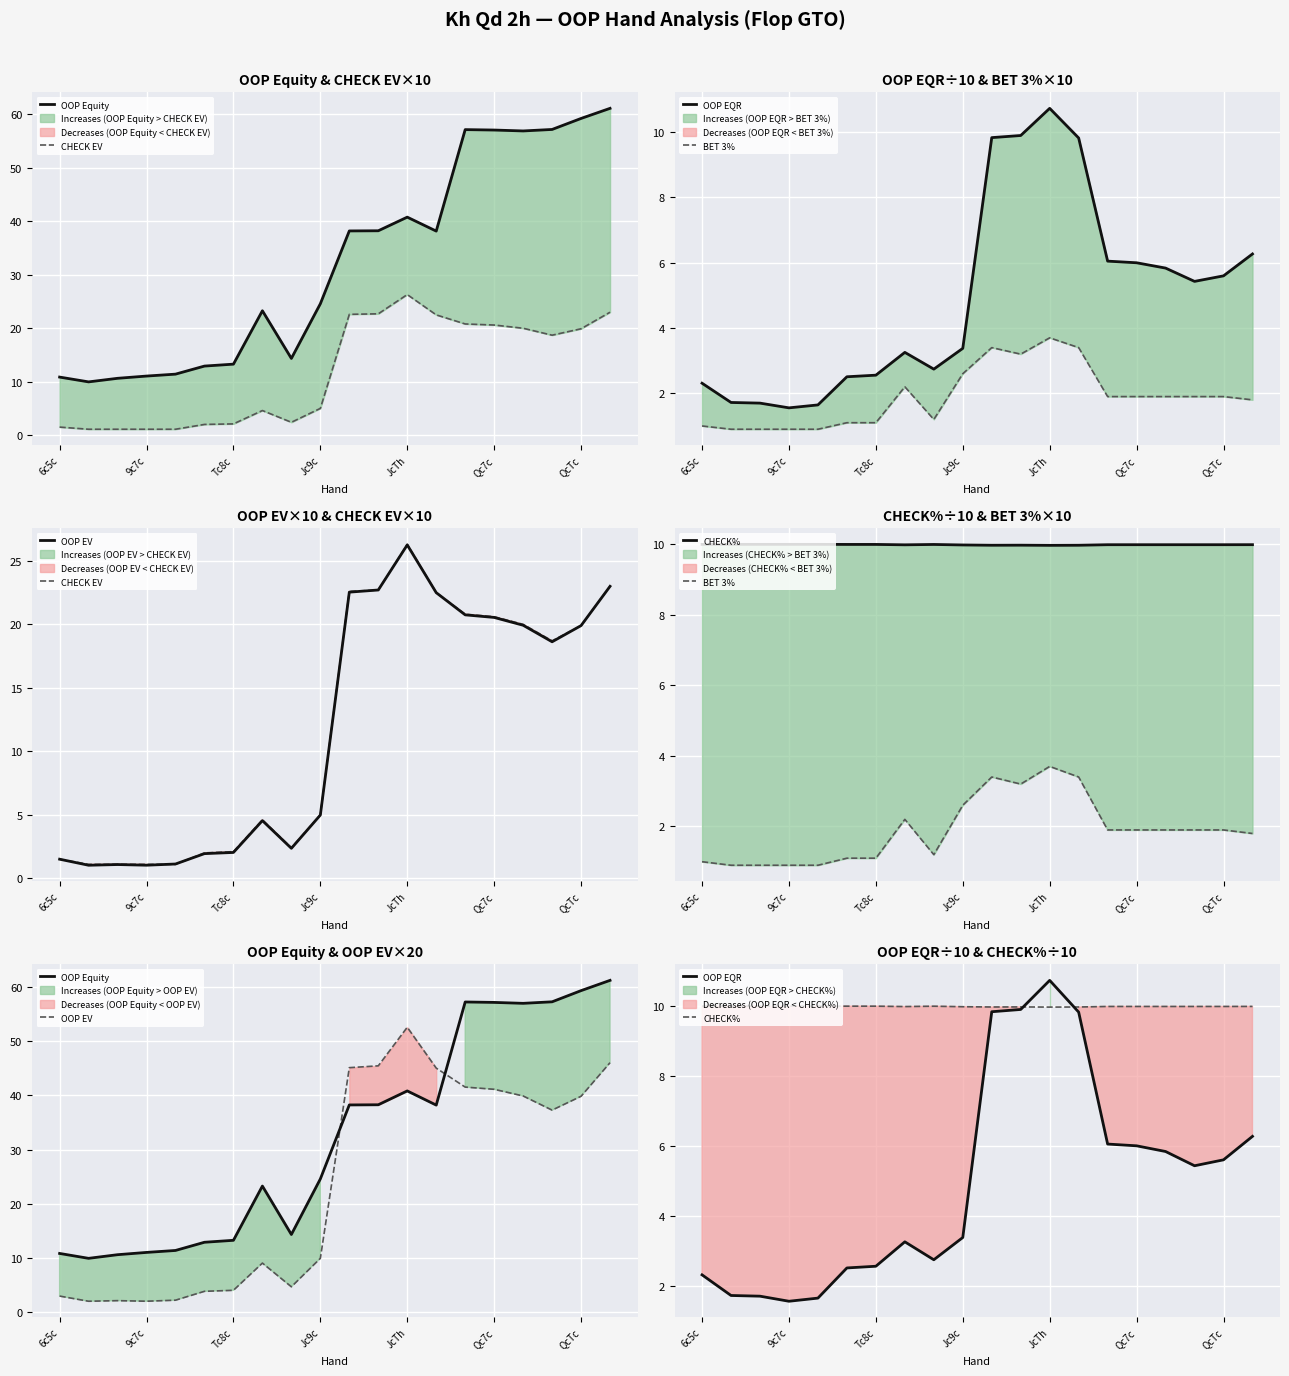

What is the value of the CHECK% point at the 17th from the left?

10.0